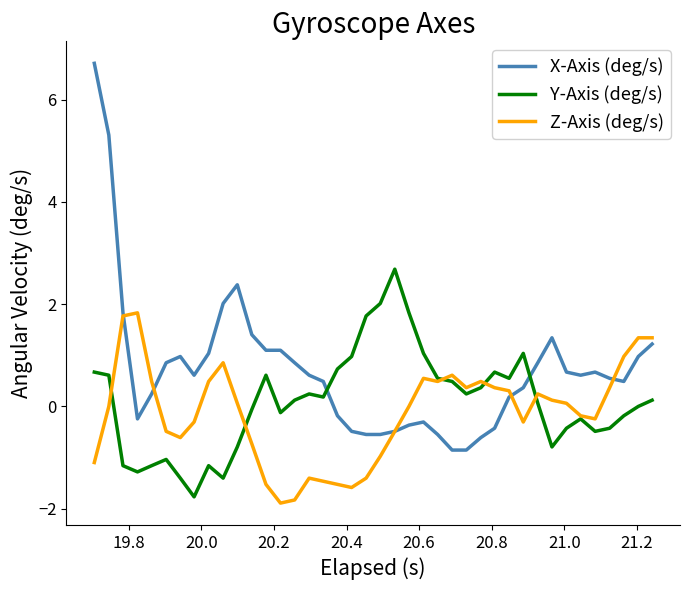

What is the minimum value shown in the chart?

-1.9